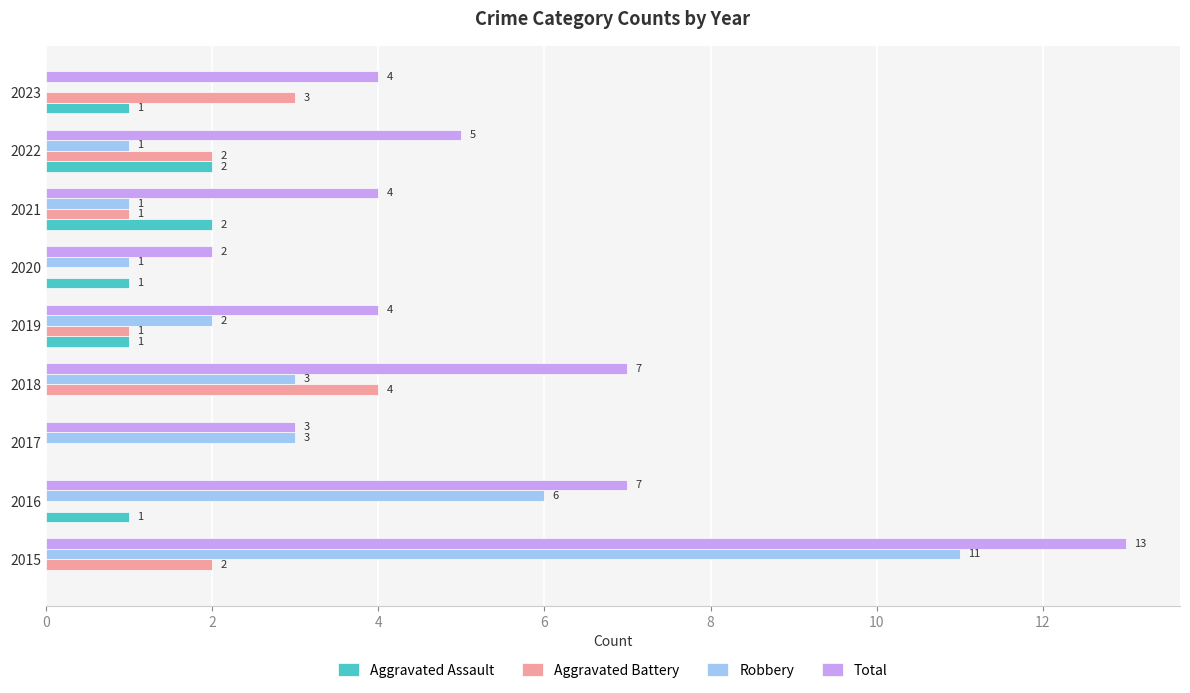

What is the average value of the Robbery series?

3